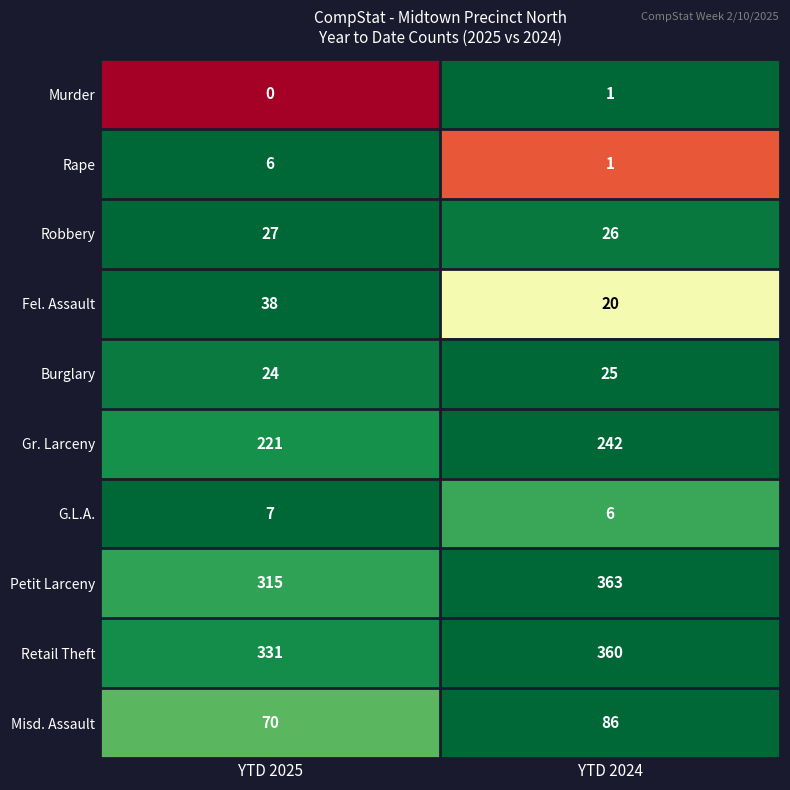

What is the total value across all series at YTD 2024?

1130